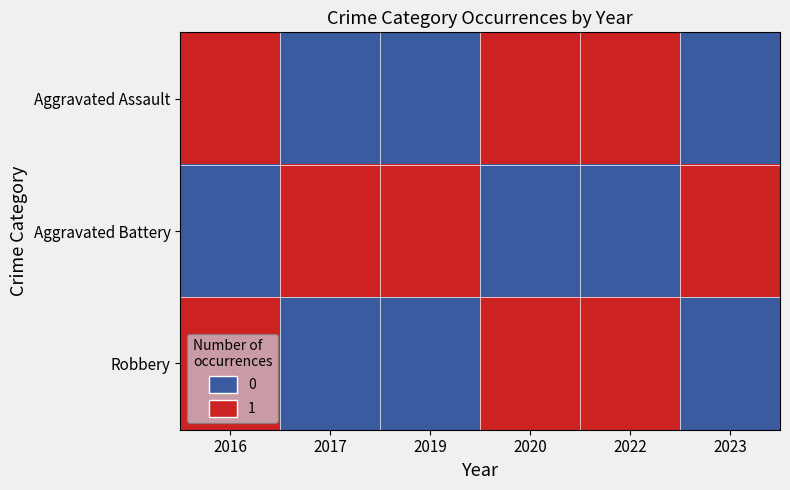

Rank the series at 2023 from highest to lowest value.

Aggravated Battery, Aggravated Assault, Robbery